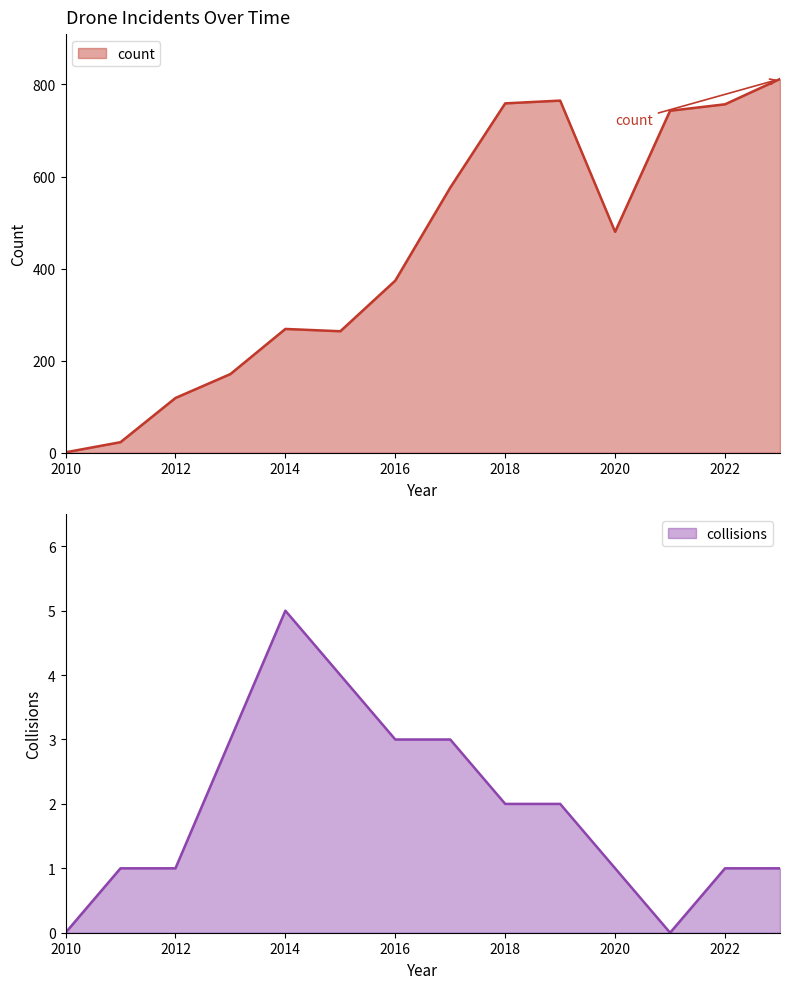

How many data points in collisions are above 2?

5